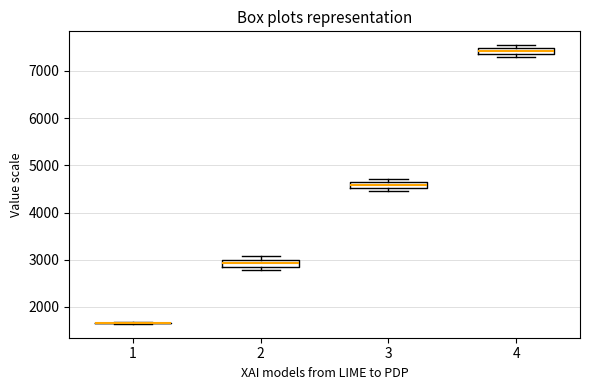

Where is the upper edge of the box at x = 2 on the y-axis? The values are not printed on the chart, so give them approximately, as read against the axis.

3000